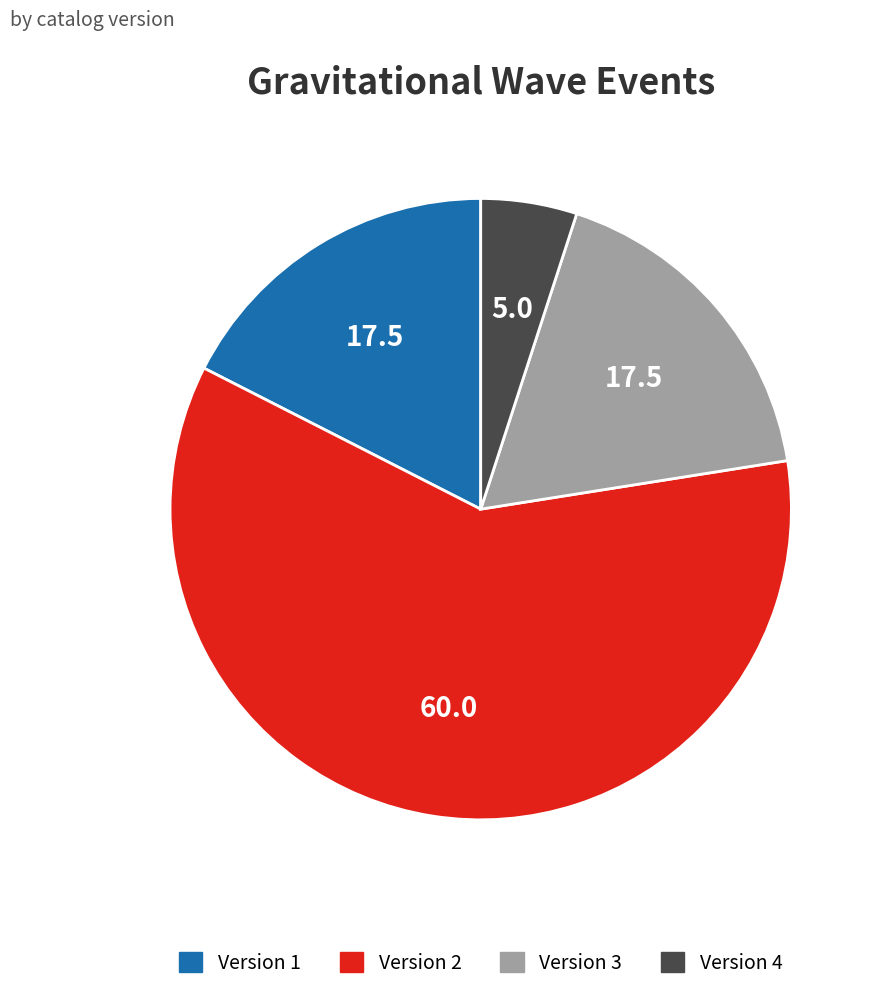

Is there any slice that represents more than half of the pie?

Yes